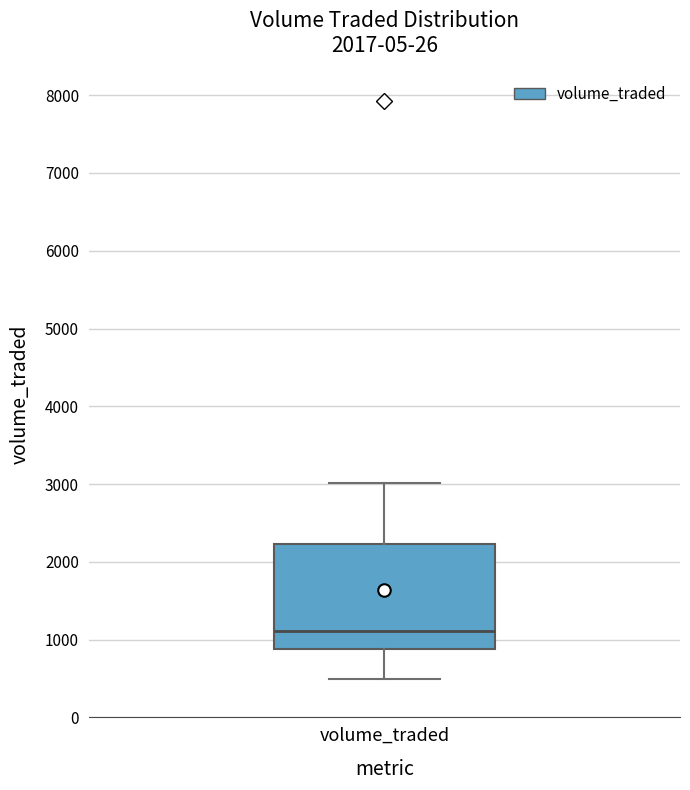

Read this box plot against the y-axis: the position of the median line, the range covered by the box, and the ends of both whiskers. The values are not printed on the chart, so give them approximately, as read against the axis.

median 1100, box 900 to 2200, whiskers 500 to 3000